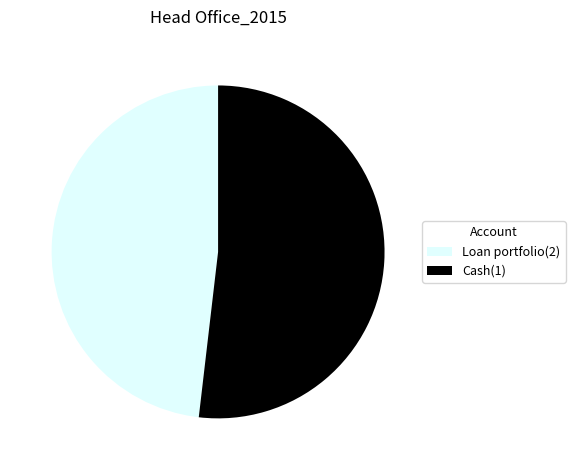

True or false: Loan portfolio(2) accounts for 55% of the total.

False